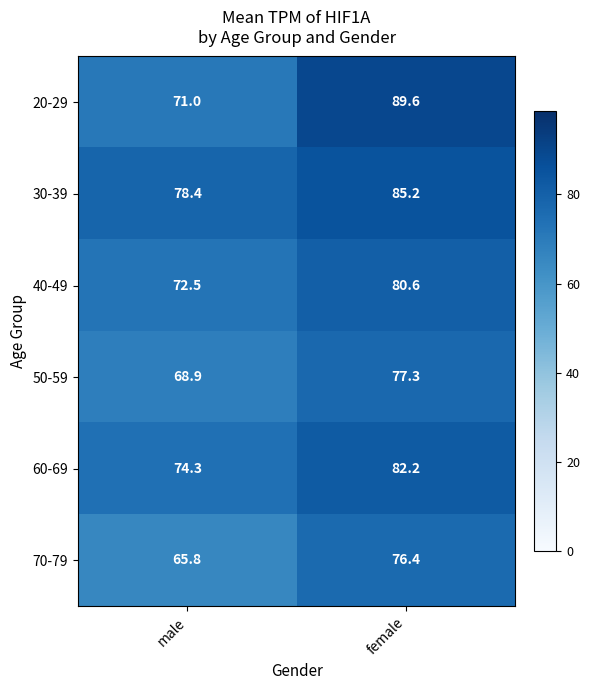

What is the difference between the highest and lowest values at female?

13.2